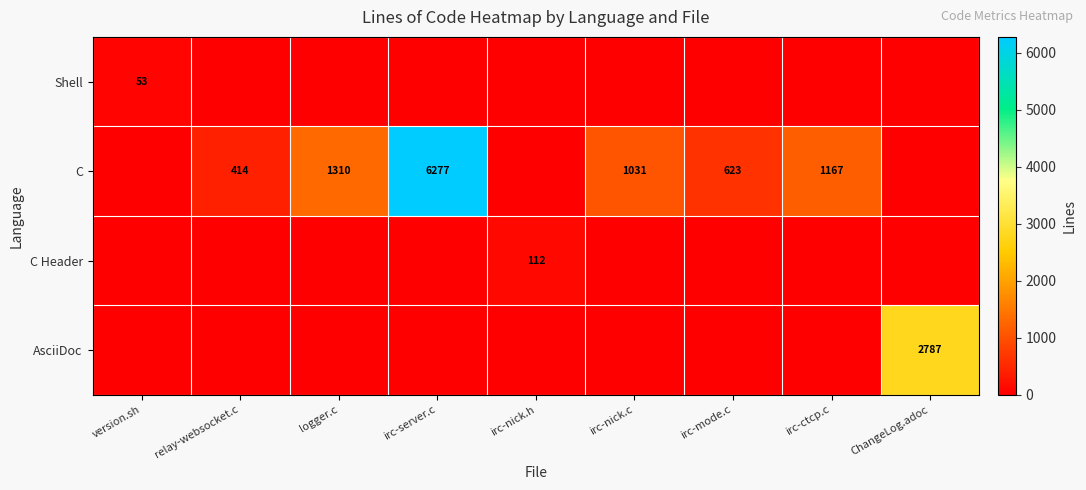

The Shell series shows 53 at version.sh. True or false?

True